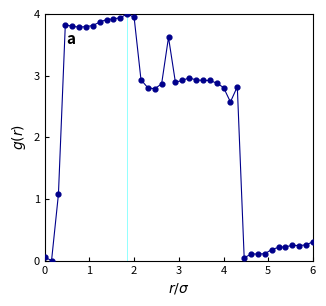

What is the difference between the maximum and minimum values?

4.0